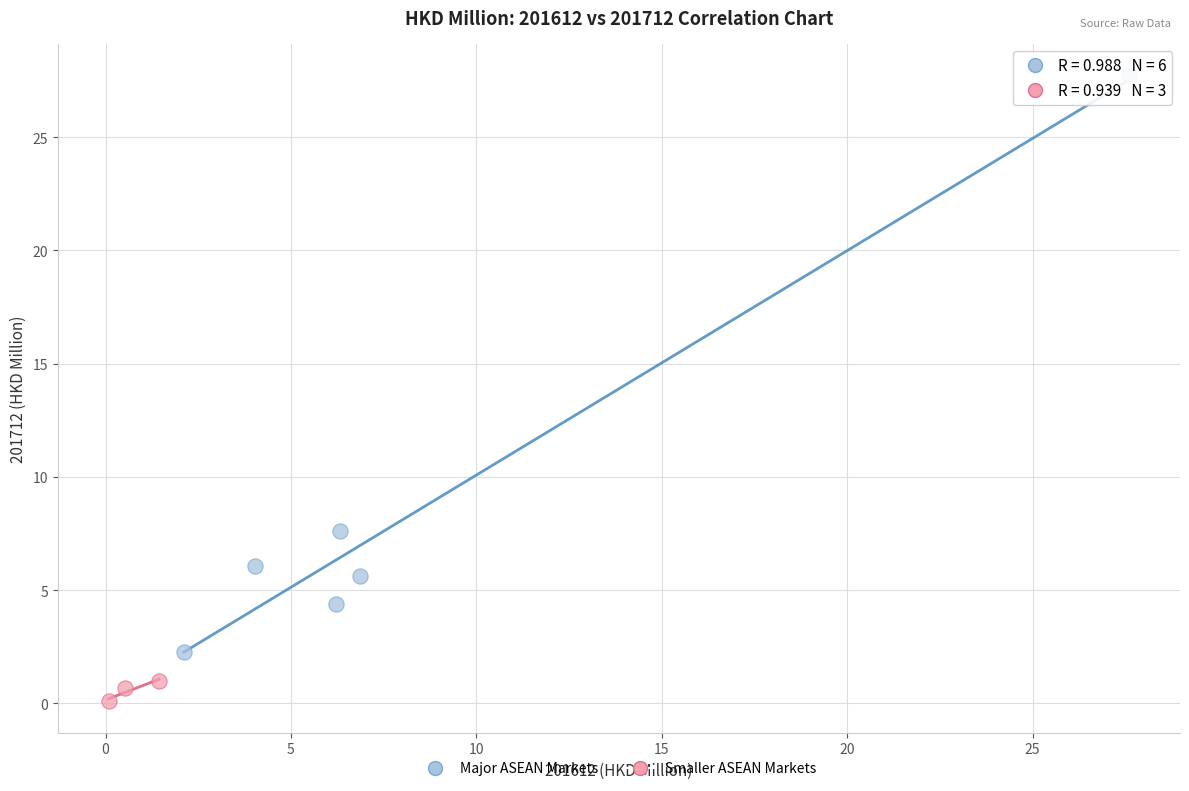

Which series has the largest Y range (max minus min)?

Major ASEAN Markets